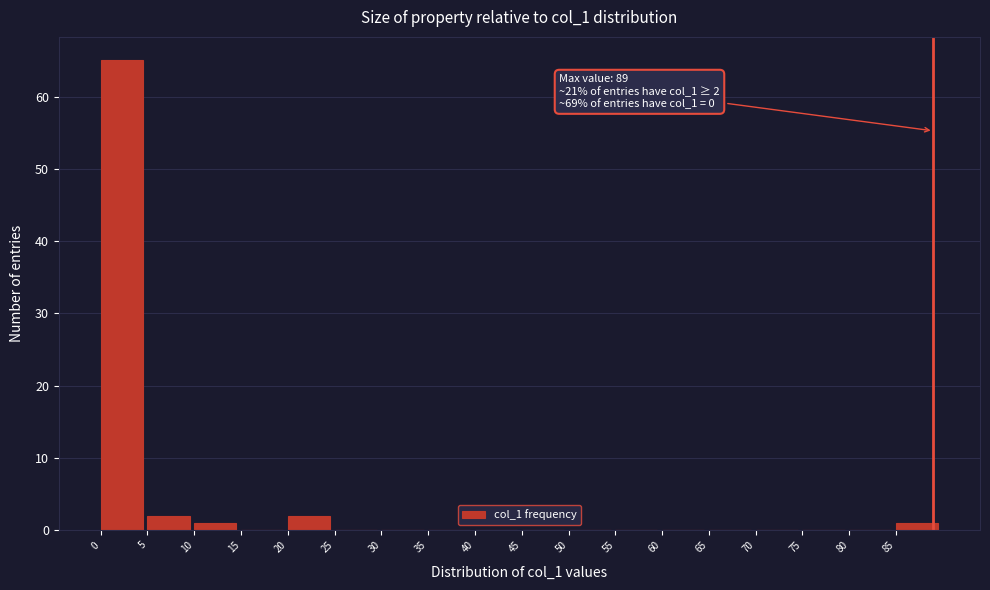

Over which range of the x-axis is the bar tallest?

0 to 5